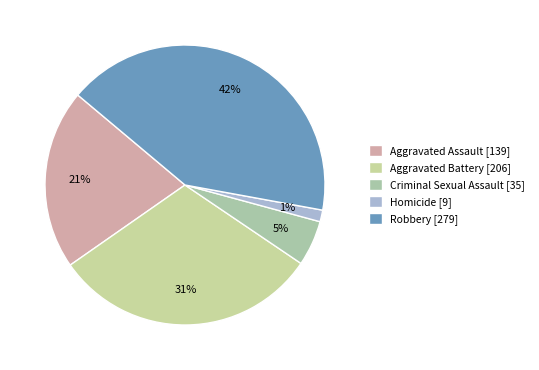

To the nearest percent, what portion does Robbery represent?

42%